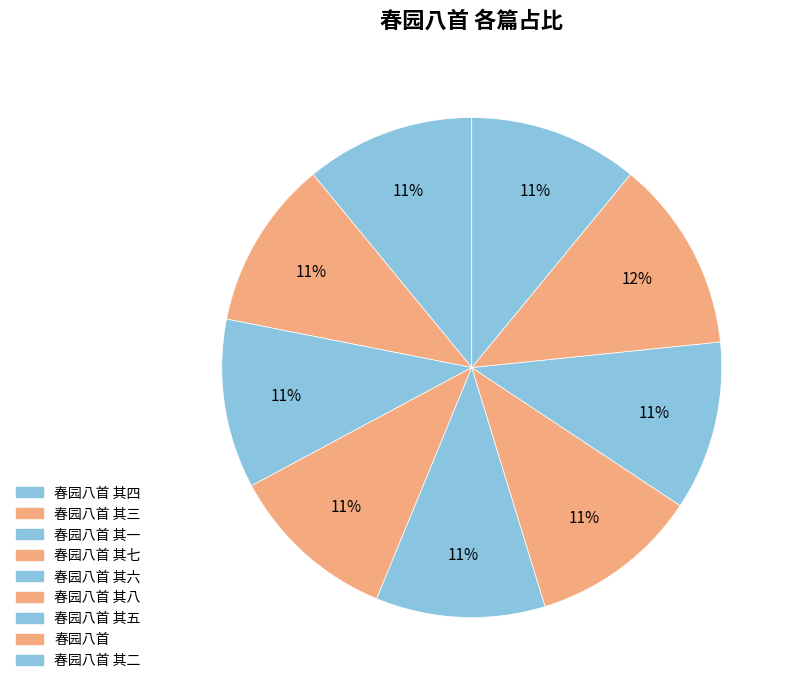

How many segments does this pie chart have?

9